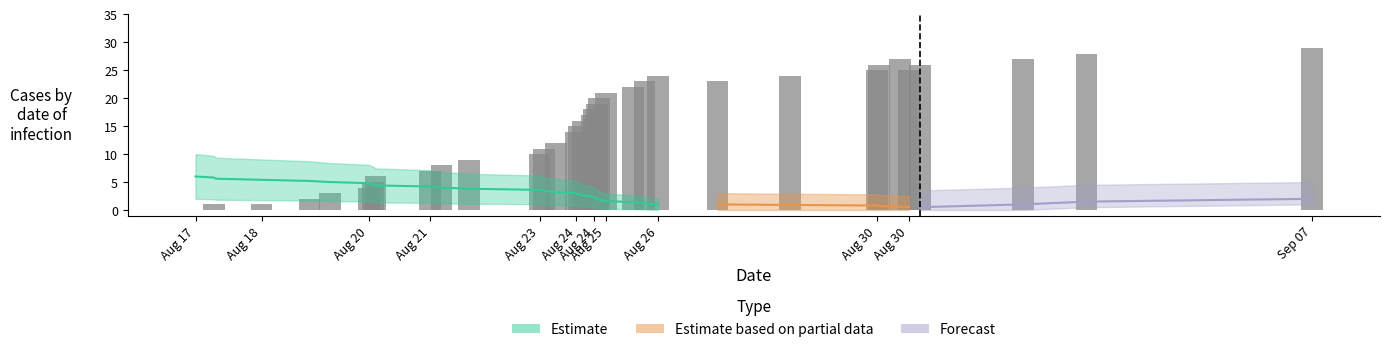

Approximately how many times larger is the value at Aug 18 compared to 15?

0.1